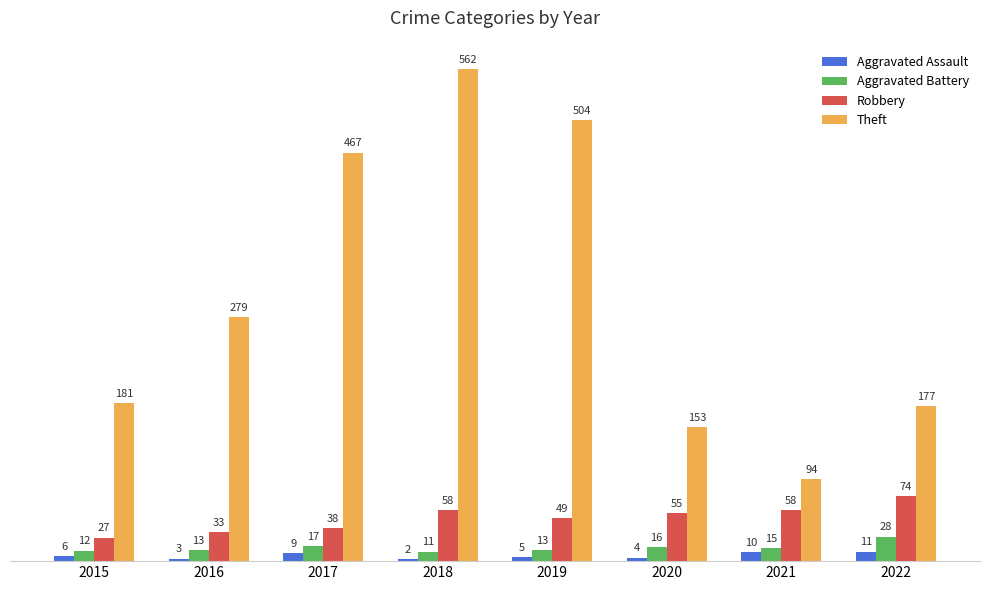

What are all the series names shown in the legend?

Aggravated Assault, Aggravated Battery, Robbery, Theft